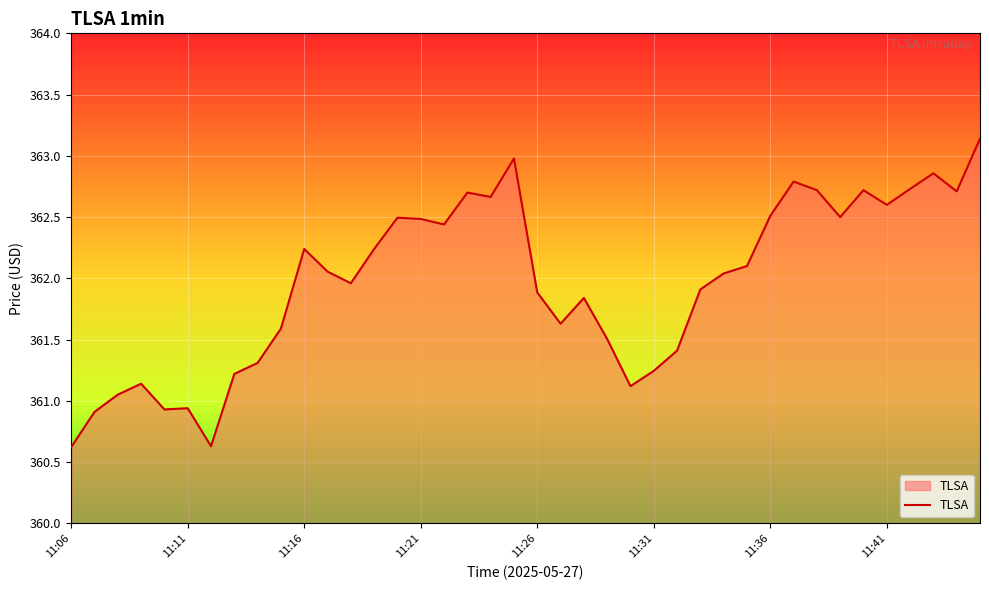

What is the difference between the maximum and minimum values?

2.5